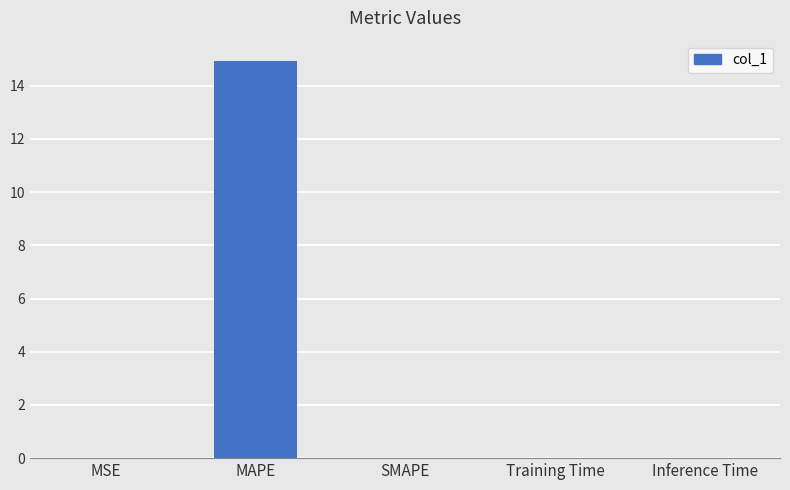

Which category has the highest value across all series?

MAPE